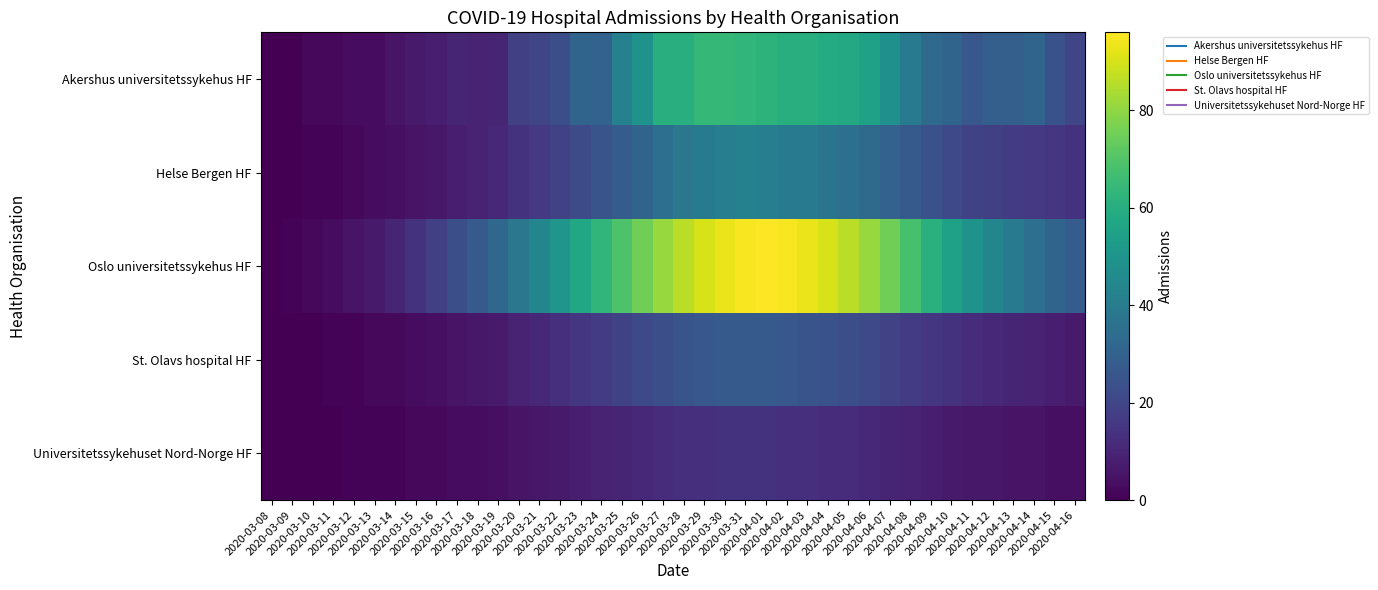

Which series has the widest spread of values?

Oslo universitetssykehus HF